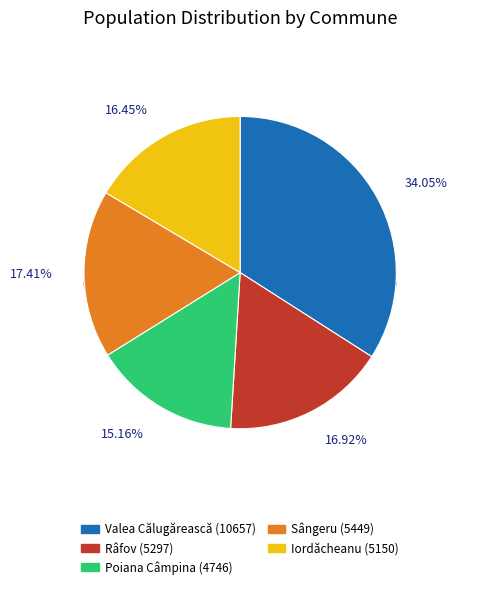

True or false: Iordăcheanu accounts for 16% of the total.

True